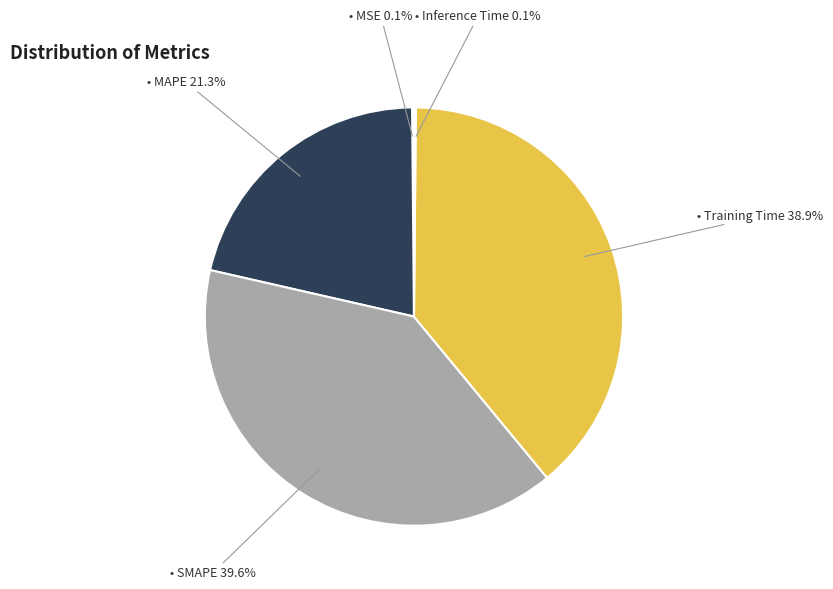

Is there a majority slice in this chart?

No